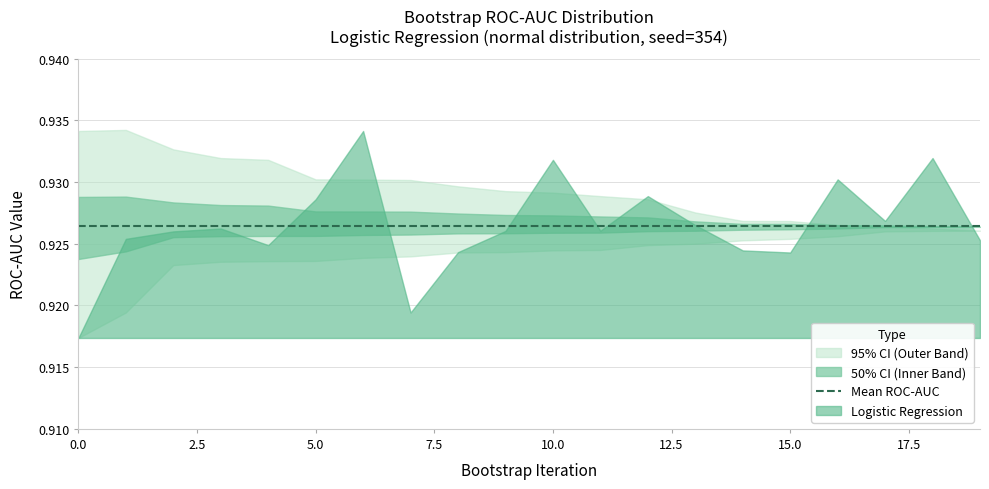

Reading left to right, what are all the values shown in this chart?

Logistic Regression: 0=0.9	1=0.9	2=0.9	3=0.9	4=0.9	5=0.9	6=0.9	7=0.9	8=0.9	9=0.9	10=0.9	11=0.9	12=0.9	13=0.9	14=0.9	15=0.9	16=0.9	17=0.9	18=0.9	19=0.9
mean: 0=0.9	1=0.9	2=0.9	3=0.9	4=0.9	5=0.9	6=0.9	7=0.9	8=0.9	9=0.9	10=0.9	11=0.9	12=0.9	13=0.9	14=0.9	15=0.9	16=0.9	17=0.9	18=0.9	19=0.9
lower: 0=0.9	1=0.9	2=0.9	3=0.9	4=0.9	5=0.9	6=0.9	7=0.9	8=0.9	9=0.9	10=0.9	11=0.9	12=0.9	13=0.9	14=0.9	15=0.9	16=0.9	17=0.9	18=0.9	19=0.9
upper: 0=0.9	1=0.9	2=0.9	3=0.9	4=0.9	5=0.9	6=0.9	7=0.9	8=0.9	9=0.9	10=0.9	11=0.9	12=0.9	13=0.9	14=0.9	15=0.9	16=0.9	17=0.9	18=0.9	19=0.9